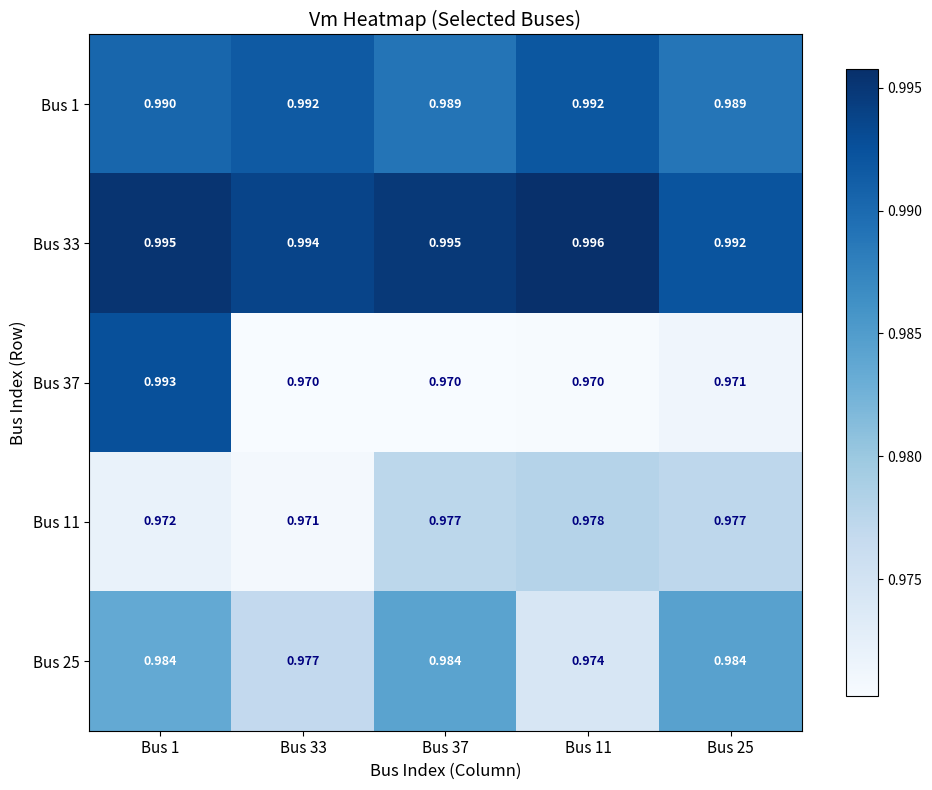

Count the number of categories in the chart.

5